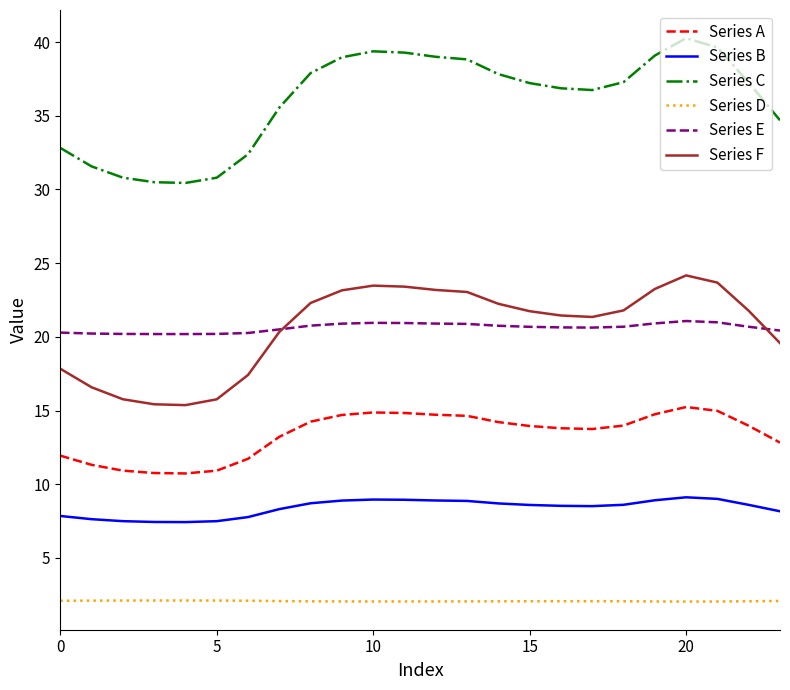

Which series has the largest total across all categories?

Series C